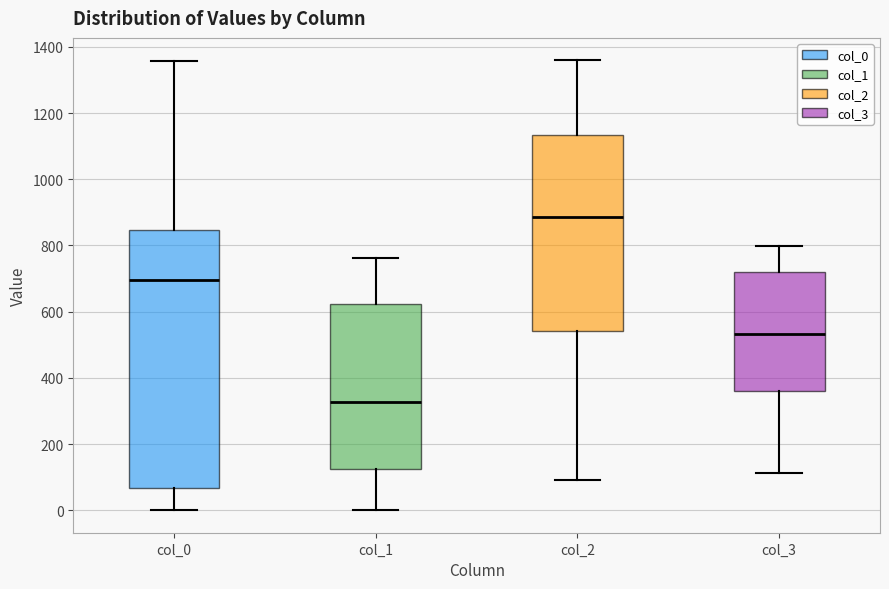

Which box has the lowest median line?

col_1